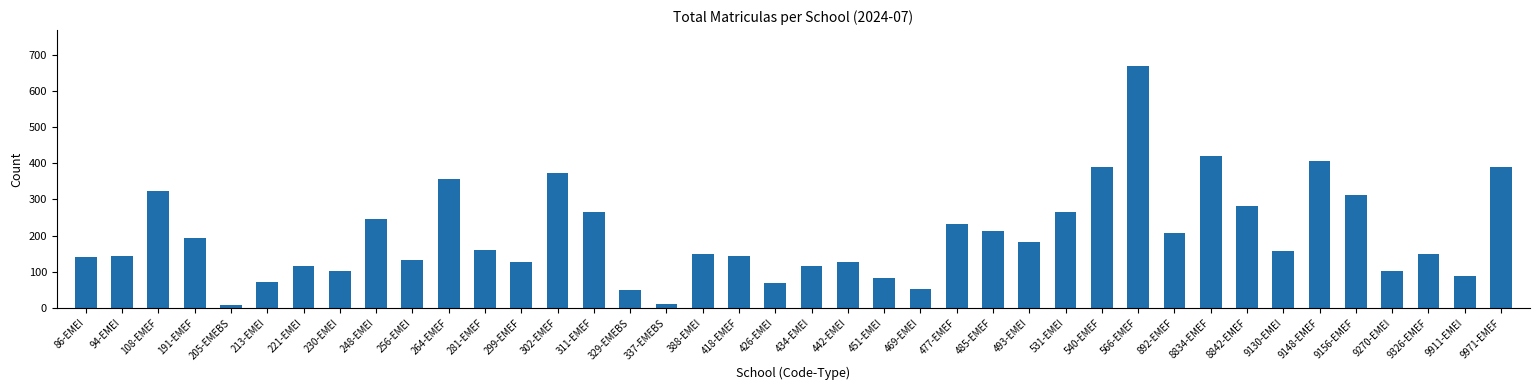

What is the label of the 9th bar from the right?

8834-EMEF